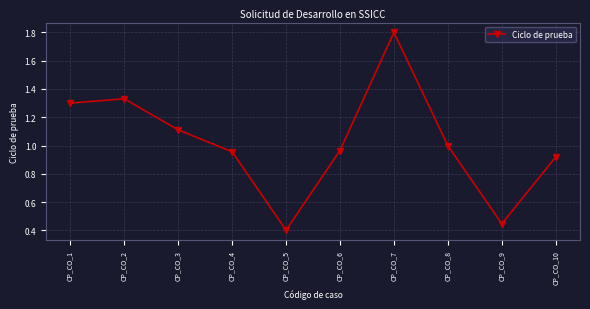

True or false: the data has more than 0 interior local peaks.

True